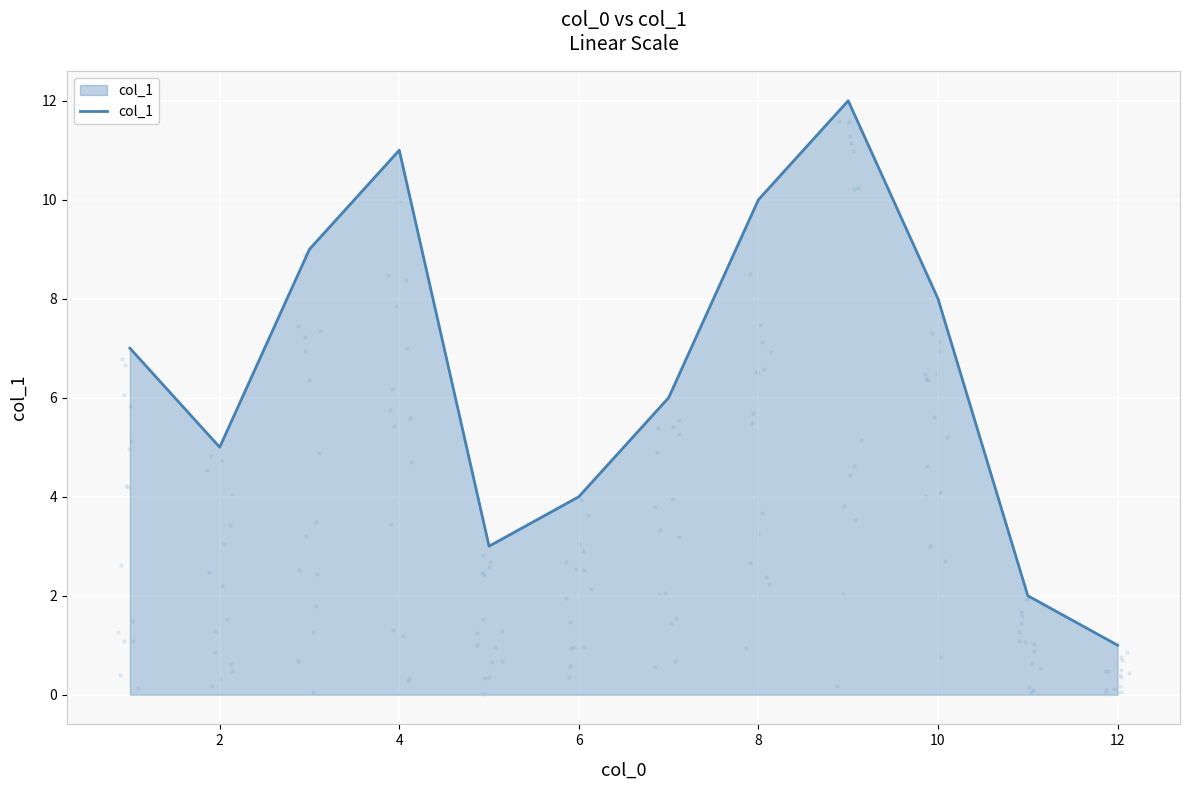

The col_1 series shows 2 at 12. True or false?

False